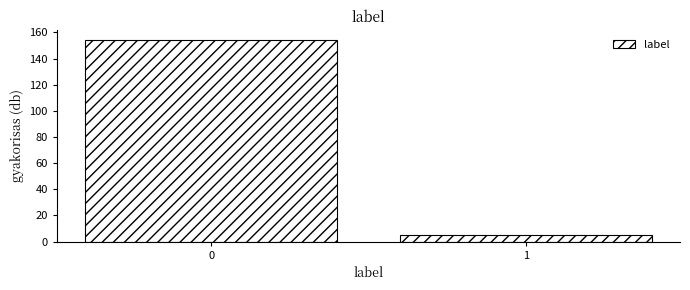

Reading left to right, what are all the values shown in this chart?

154	5